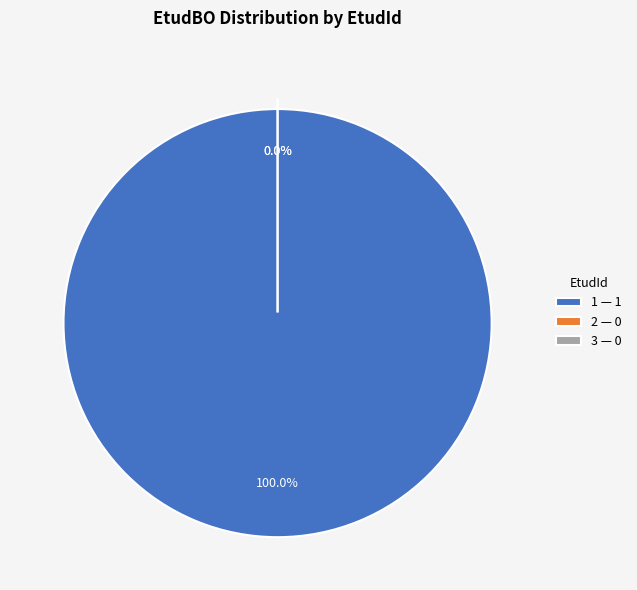

Between 3 and 2, which is larger?

3